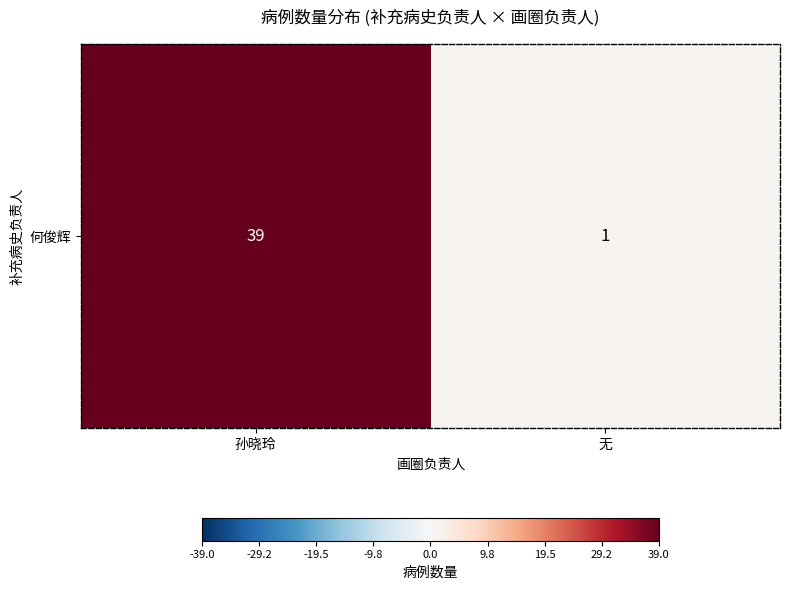

Is it true that the value at 无 is 1?

True